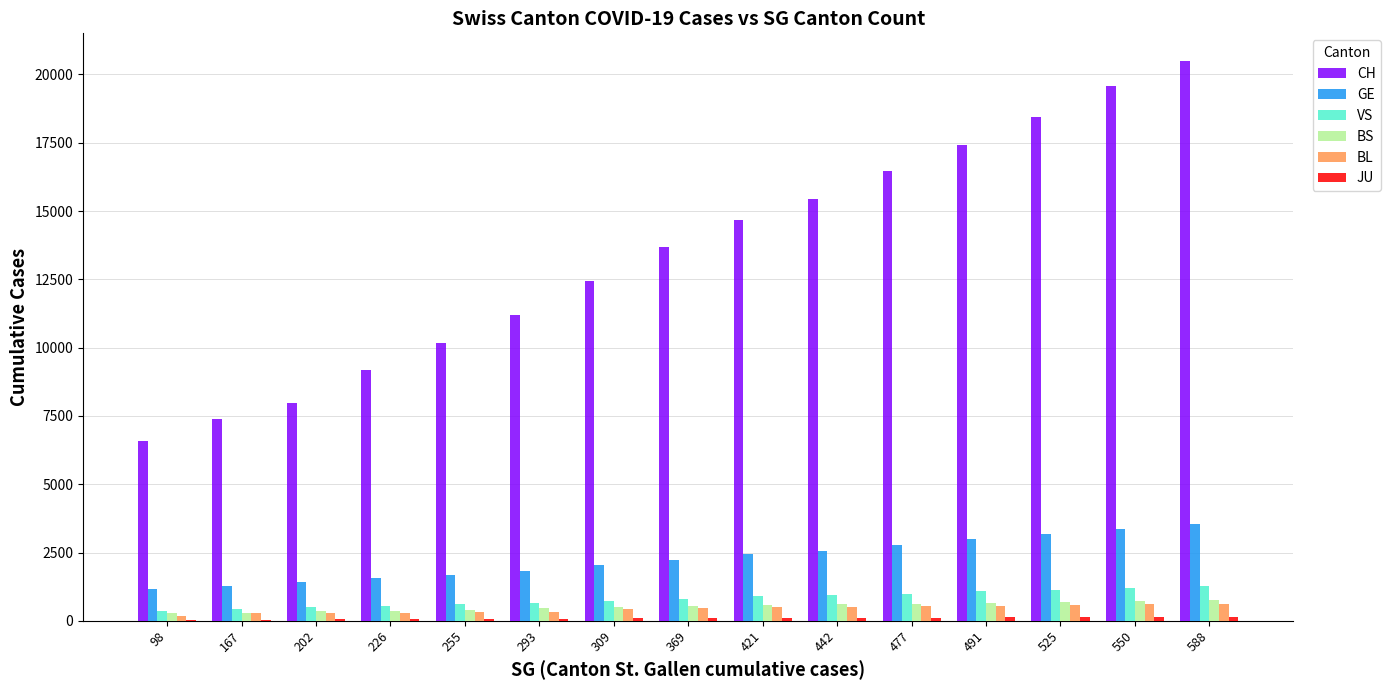

Which series has the largest total across all categories?

CH